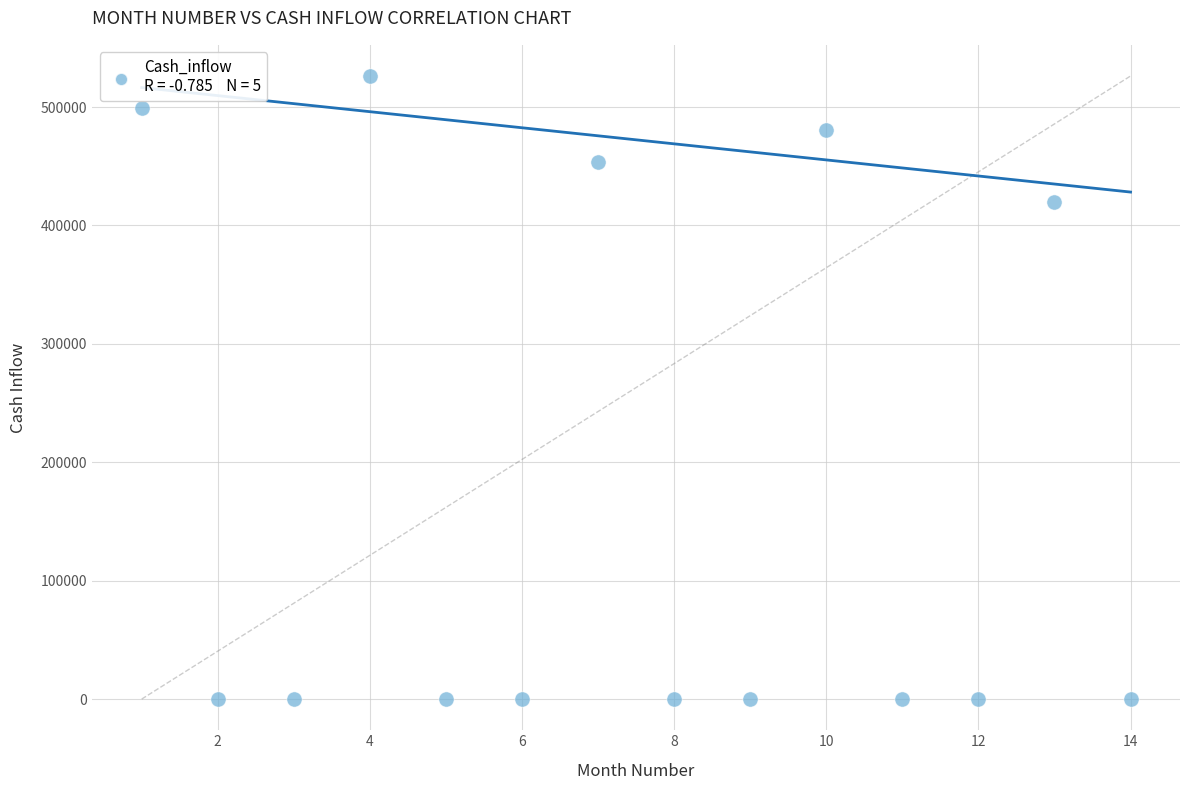

What is the range of Y values (max minus min)?

526190